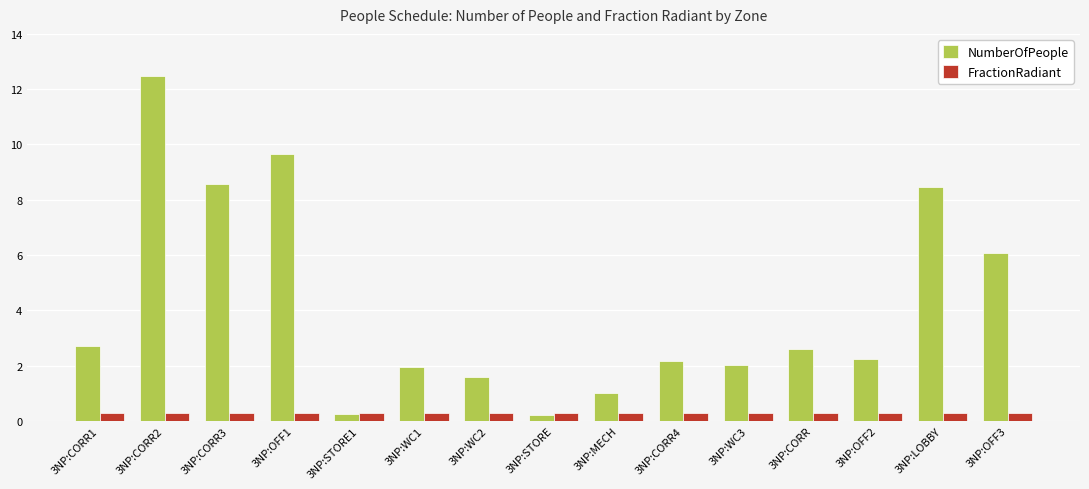

True or false: NumberOfPeople has a value of 1.0 at 3NP:MECH.

True